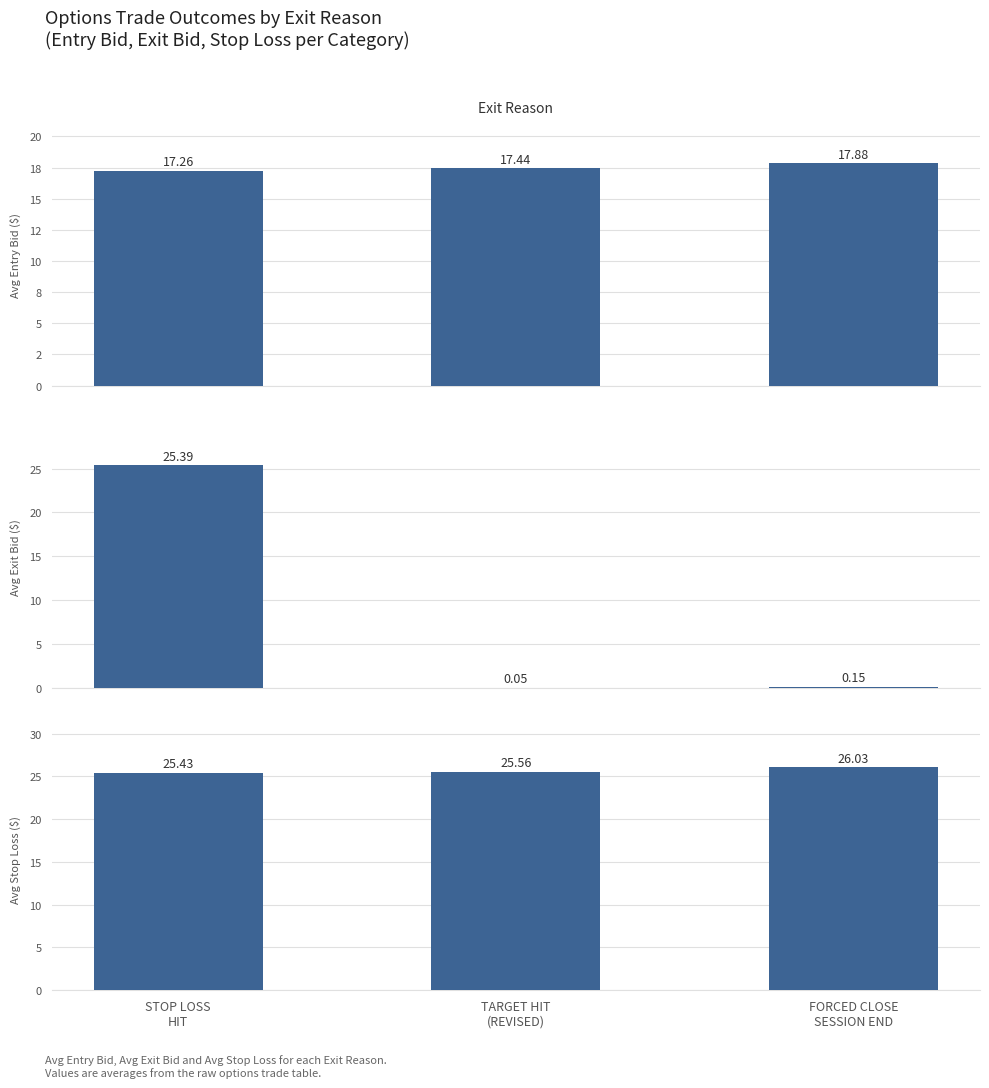

List the series in order of their peak value, highest first.

Avg Stop Loss, Avg Exit Bid, Avg Entry Bid